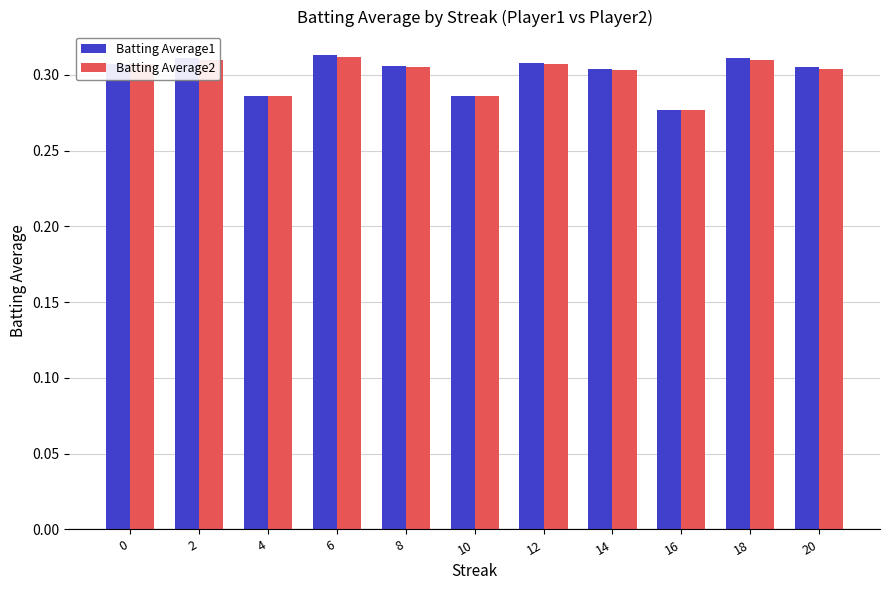

Which label corresponds to the smallest value in the chart?

16